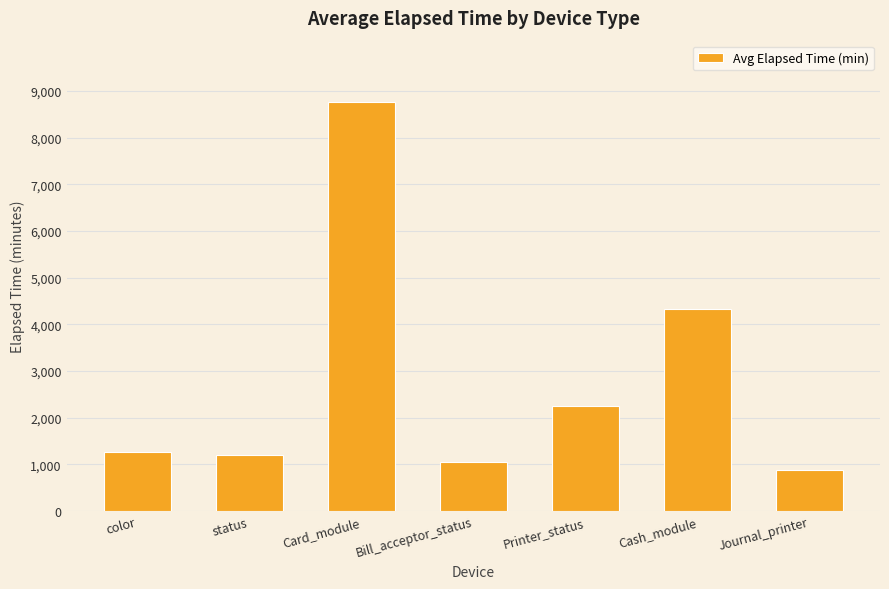

What is the label of the 7th bar from the right?

color